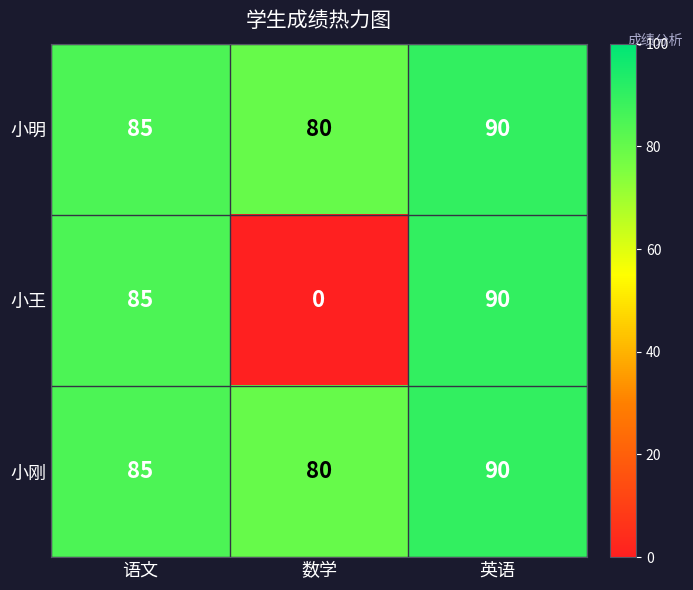

The 小刚 series shows 124 at 英语. True or false?

False